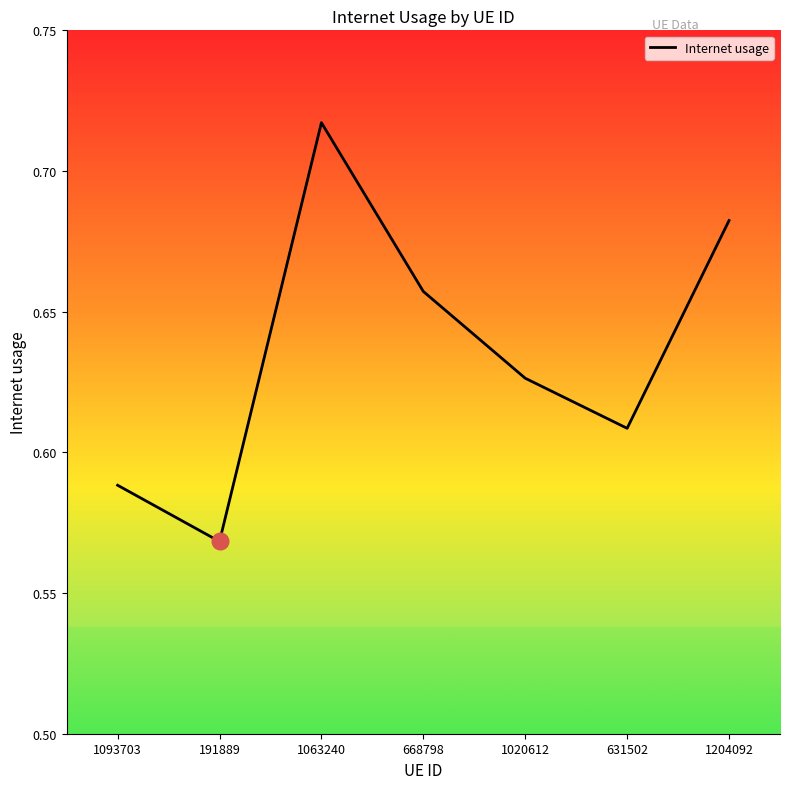

The chart shows a value of 0.9 at 191889. True or false?

False